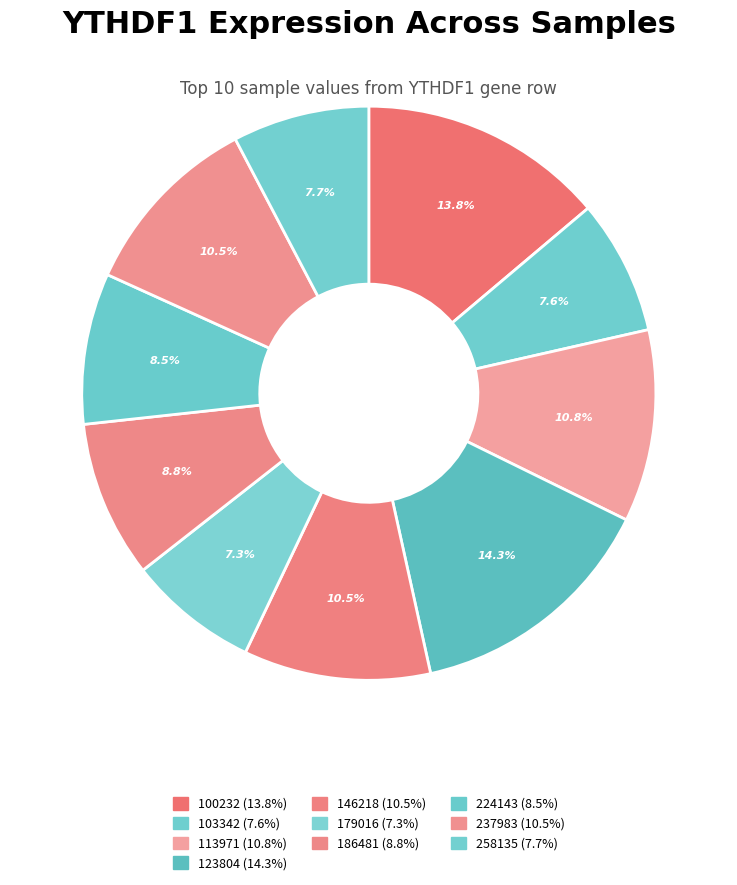

How many segments does this pie chart have?

10